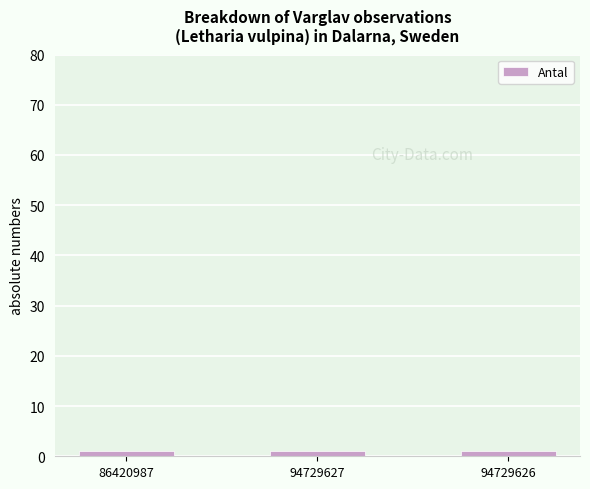

What is the label of the 2nd bar from the left?

94729627